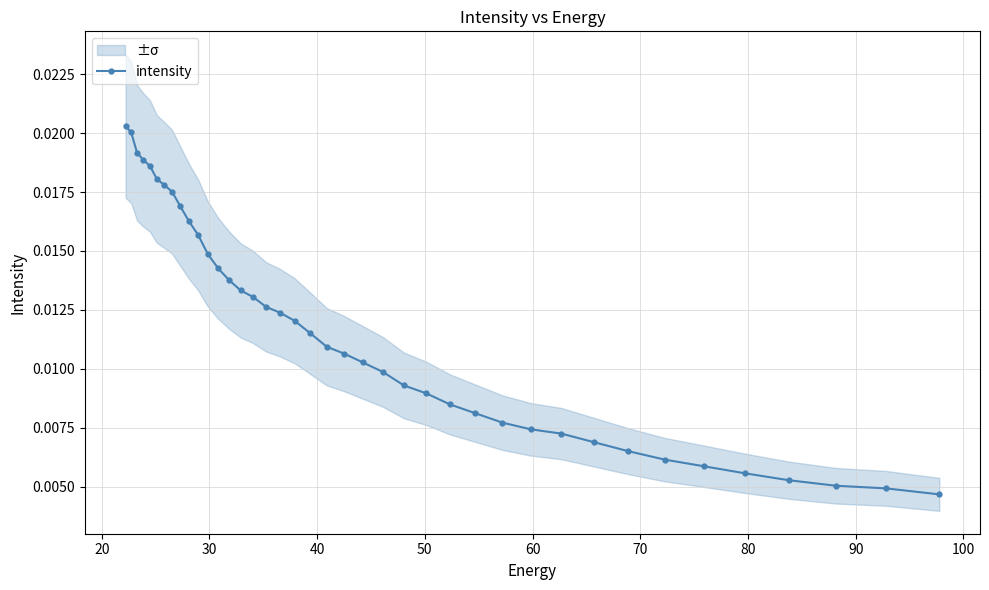

Count the intensity values in the range 0 to 1.

40